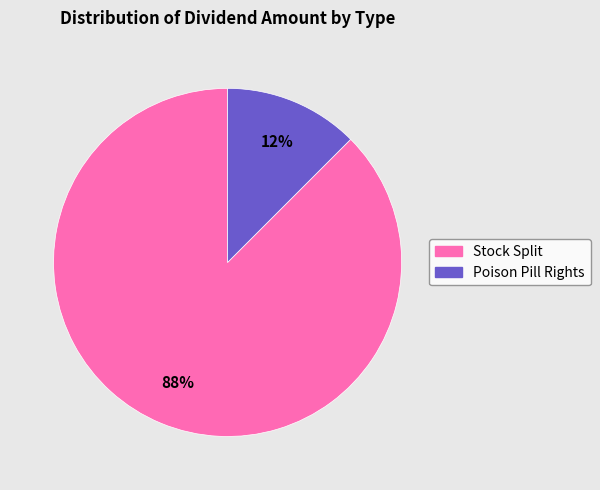

Is it true that Poison Pill Rights is 19% of the pie?

False